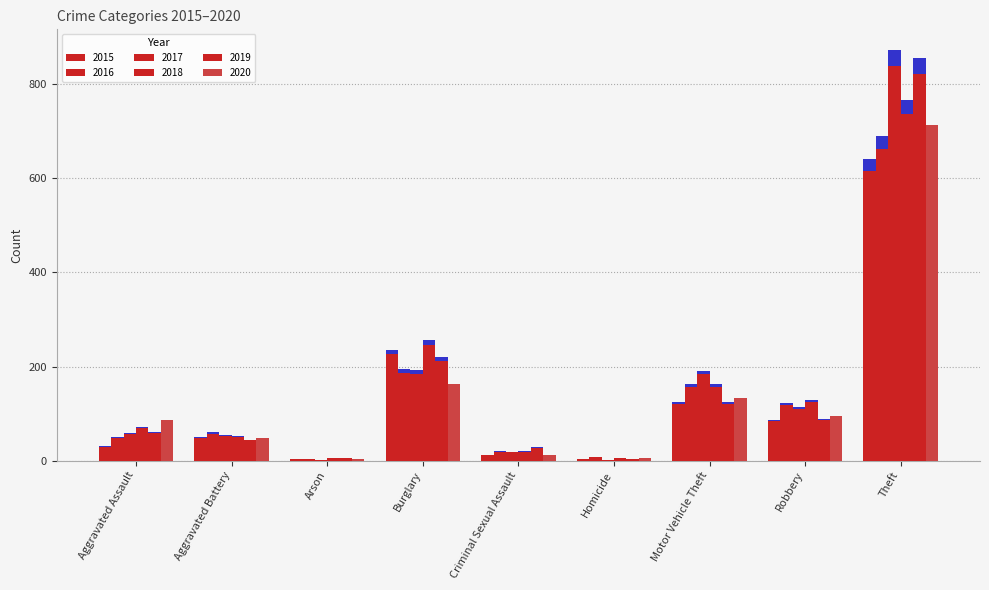

Reading left to right, transcribe all the data shown in this chart.

2015: Aggravated Assault=31	Aggravated Battery=50	Arson=3	Burglary=236	Criminal Sexual Assault=13	Homicide=4	Motor Vehicle Theft=125	Robbery=87	Theft=641
2016: Aggravated Assault=50	Aggravated Battery=60	Arson=3	Burglary=194	Criminal Sexual Assault=20	Homicide=8	Motor Vehicle Theft=163	Robbery=123	Theft=689
2017: Aggravated Assault=59	Aggravated Battery=54	Arson=1	Burglary=192	Criminal Sexual Assault=19	Homicide=2	Motor Vehicle Theft=191	Robbery=115	Theft=873
2018: Aggravated Assault=72	Aggravated Battery=52	Arson=6	Burglary=257	Criminal Sexual Assault=20	Homicide=5	Motor Vehicle Theft=164	Robbery=130	Theft=767
2019: Aggravated Assault=61	Aggravated Battery=45	Arson=5	Burglary=221	Criminal Sexual Assault=29	Homicide=3	Motor Vehicle Theft=125	Robbery=89	Theft=855
2020: Aggravated Assault=87	Aggravated Battery=48	Arson=4	Burglary=163	Criminal Sexual Assault=12	Homicide=6	Motor Vehicle Theft=134	Robbery=94	Theft=713